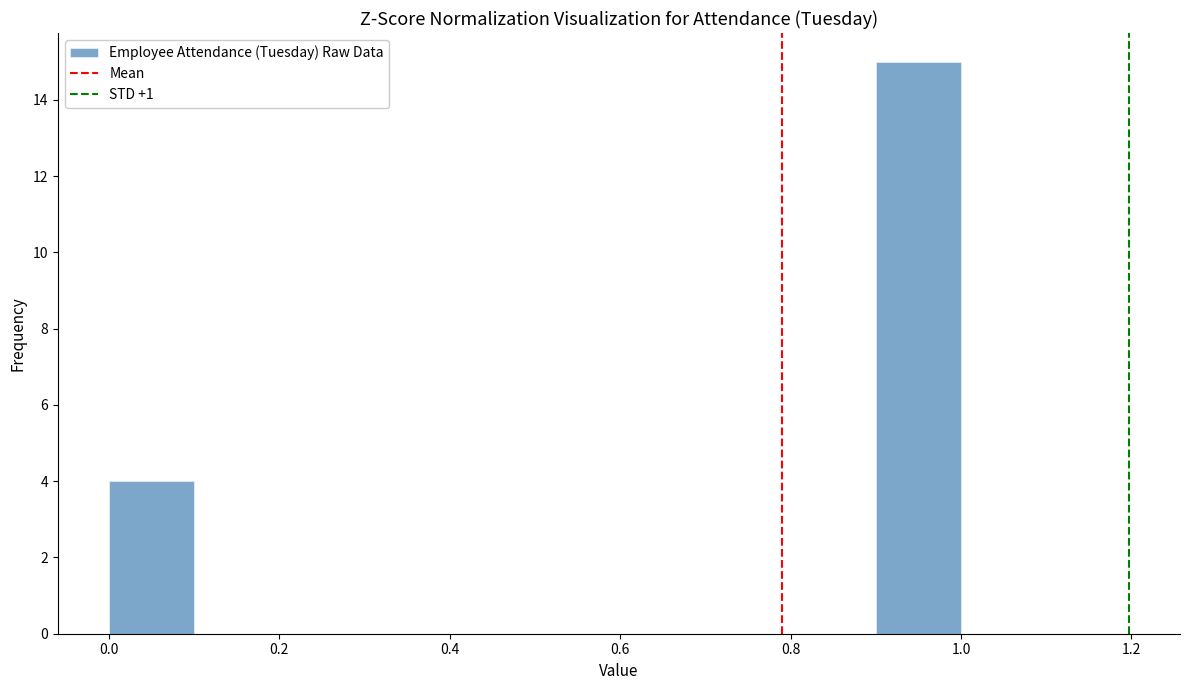

How tall is the bar that spans 0.9 to 1.0 on the x-axis? The values are not printed on the chart, so give them approximately, as read against the axis.

15